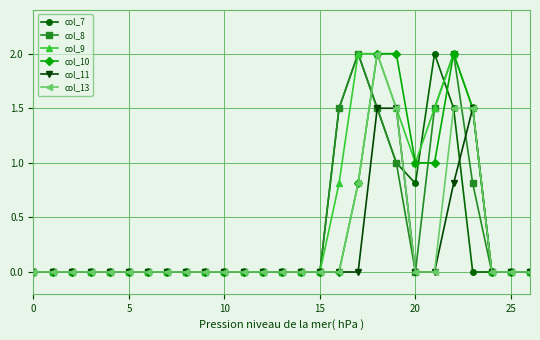

What is the greatest value displayed?

2.0